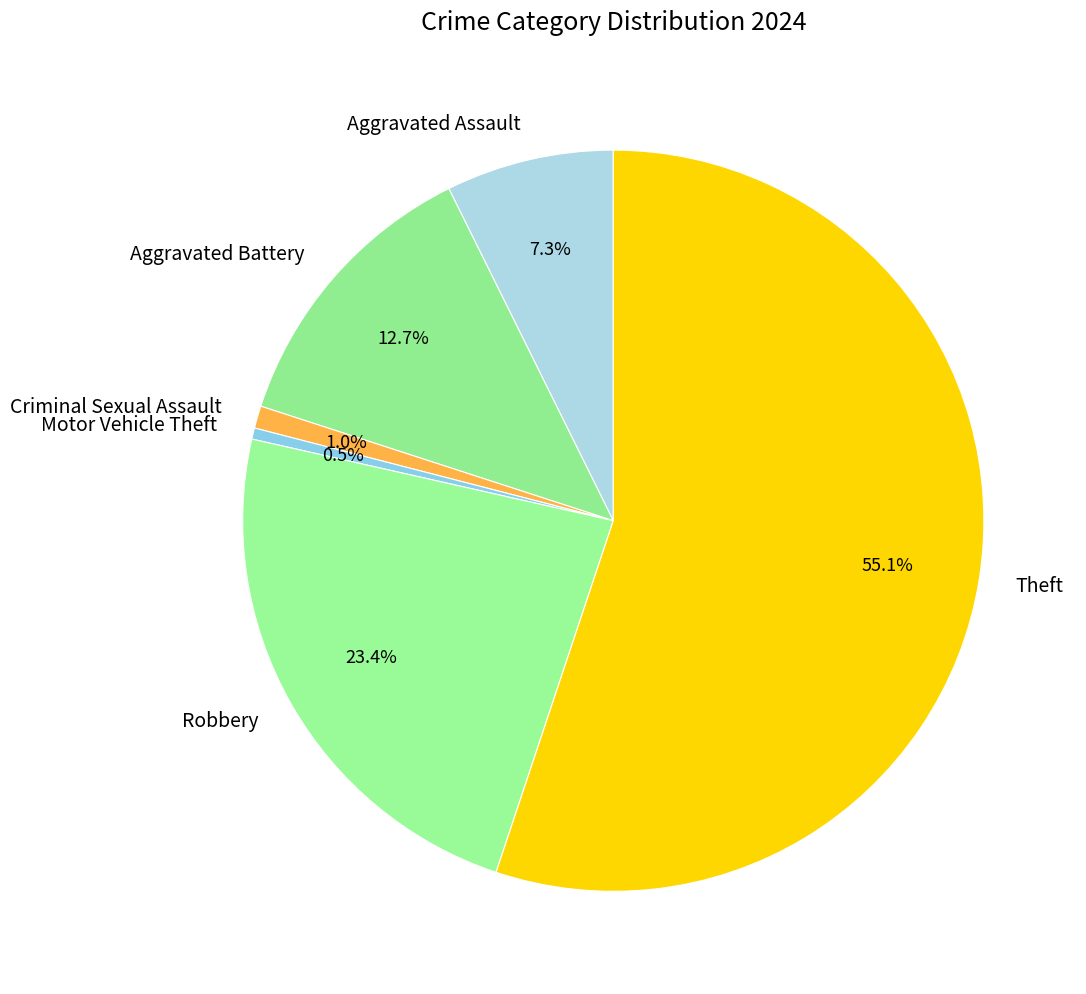

True or false: Criminal Sexual Assault accounts for 11% of the total.

False